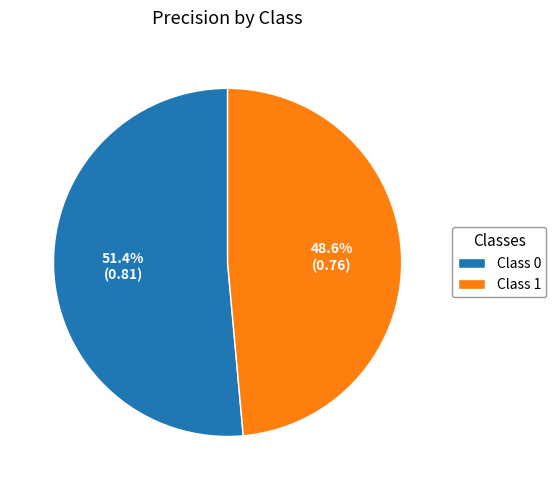

Does any single category account for the majority?

Yes